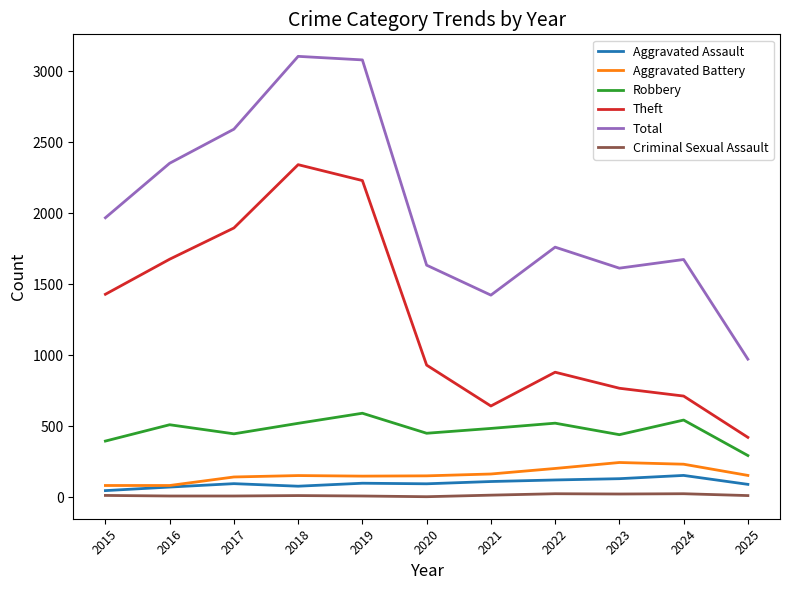

Which series has the widest spread of values?

Total